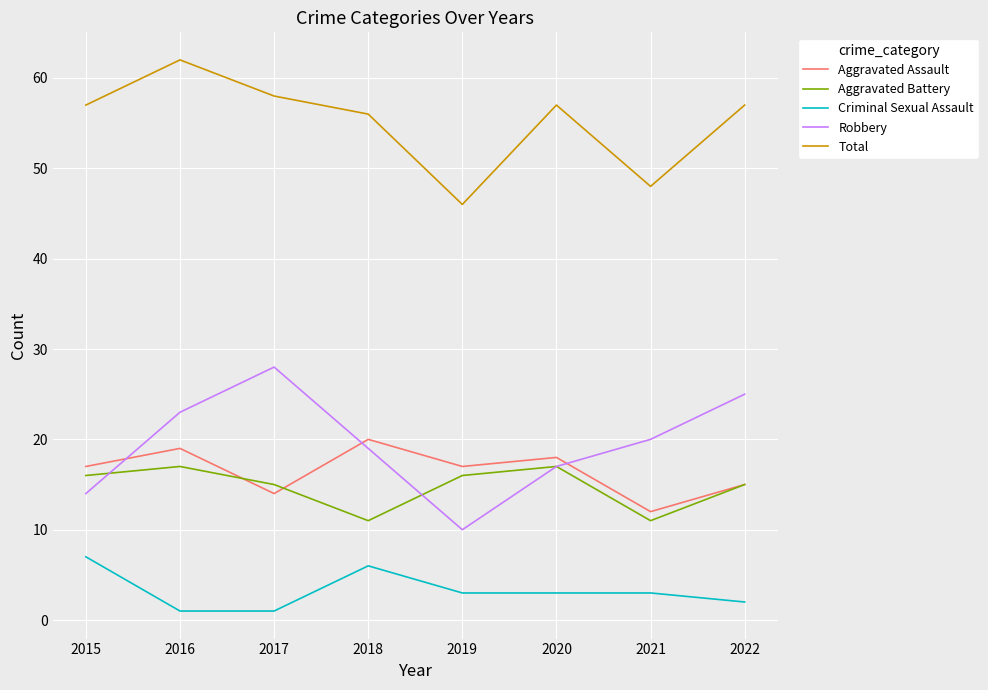

True or false: Criminal Sexual Assault and Total intersect in this chart.

False